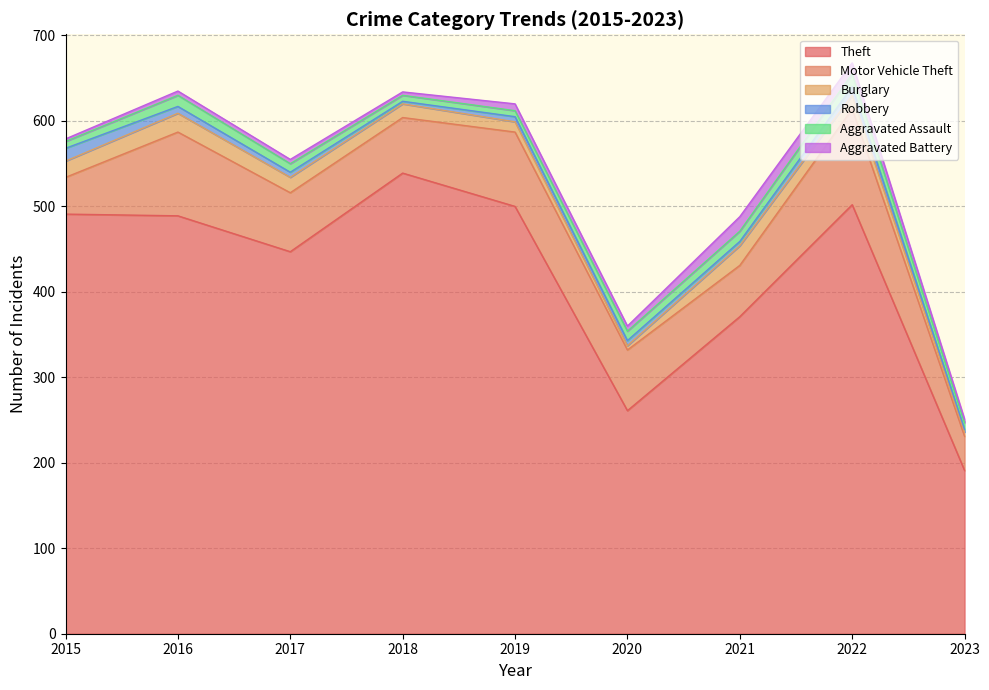

Rank the series by their maximum value, from highest to lowest.

Theft, Motor Vehicle Theft, Burglary, Aggravated Battery, Robbery, Aggravated Assault